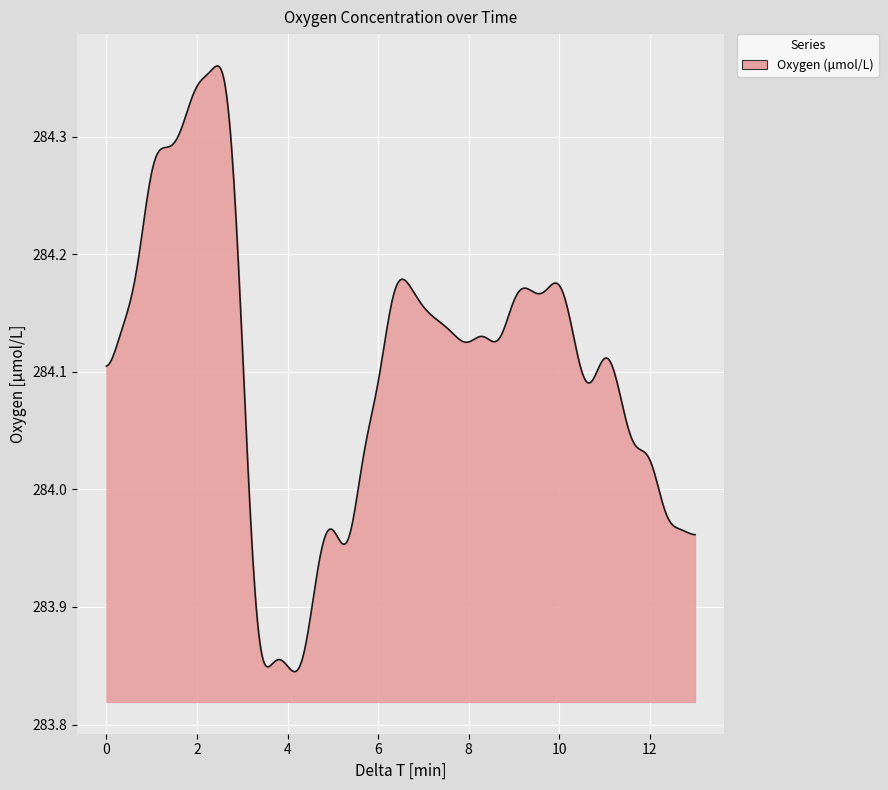

What is the difference between the maximum and minimum values?

0.5